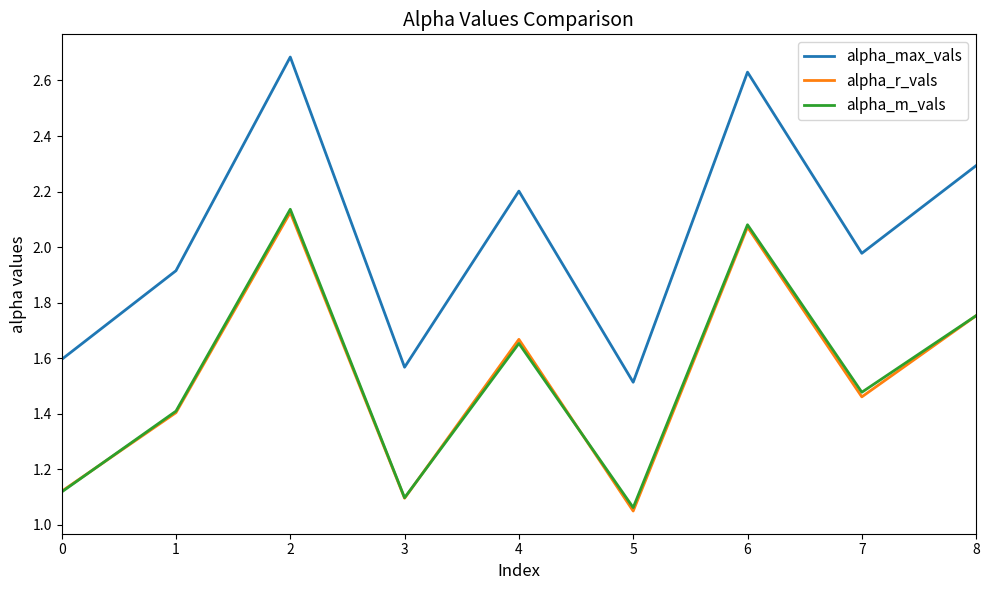

True or false: alpha_max_vals and alpha_r_vals intersect in this chart.

False